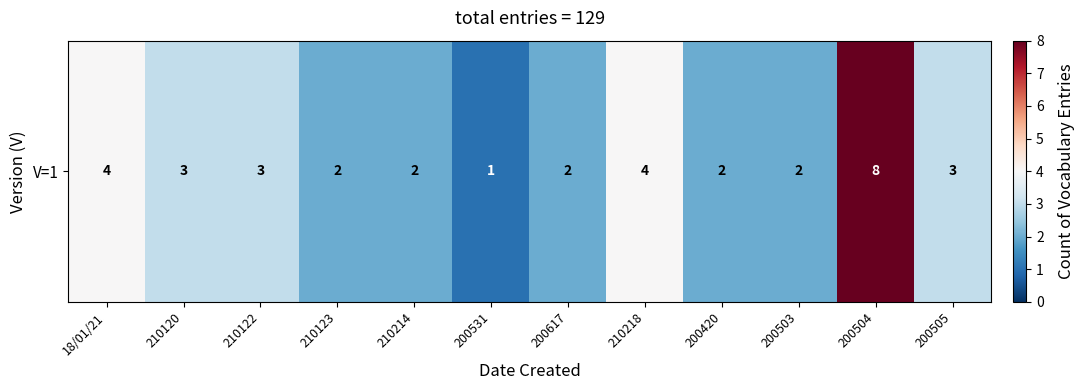

The value at 200531 is 1. True or false?

True